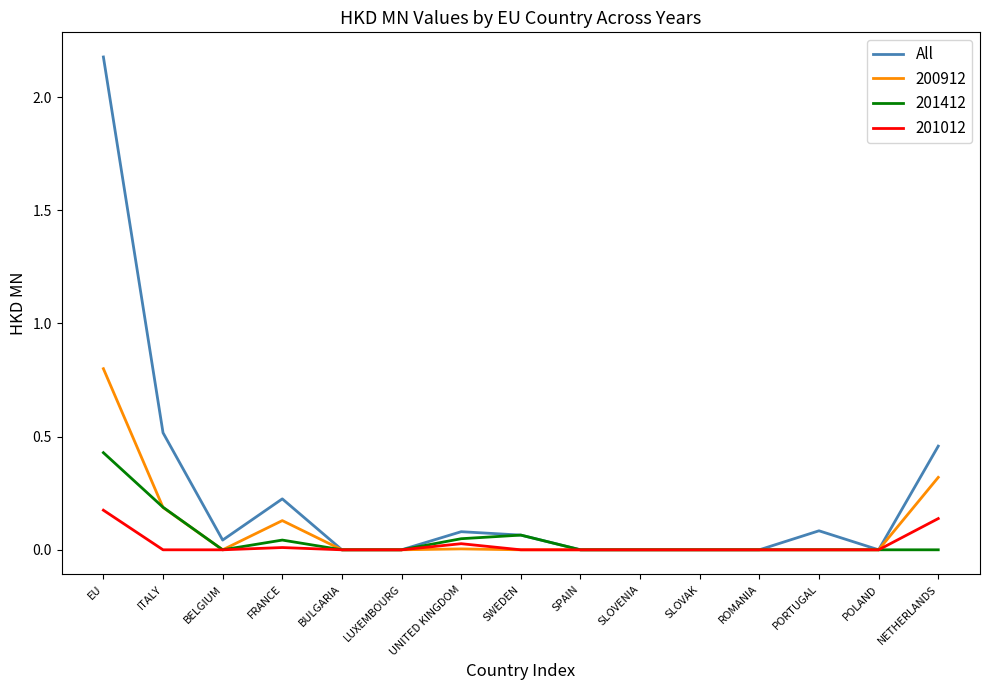

What is the maximum value for All?

2.2